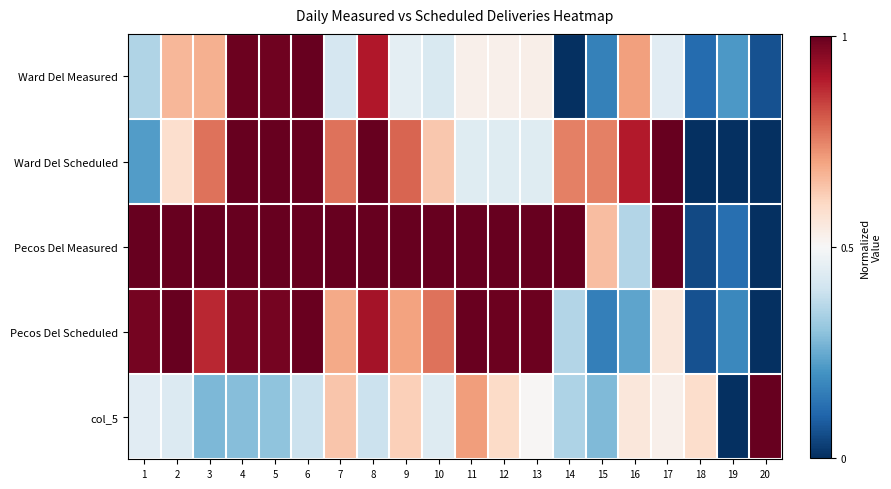

Which series has the largest range (max minus min)?

Ward Del Measured